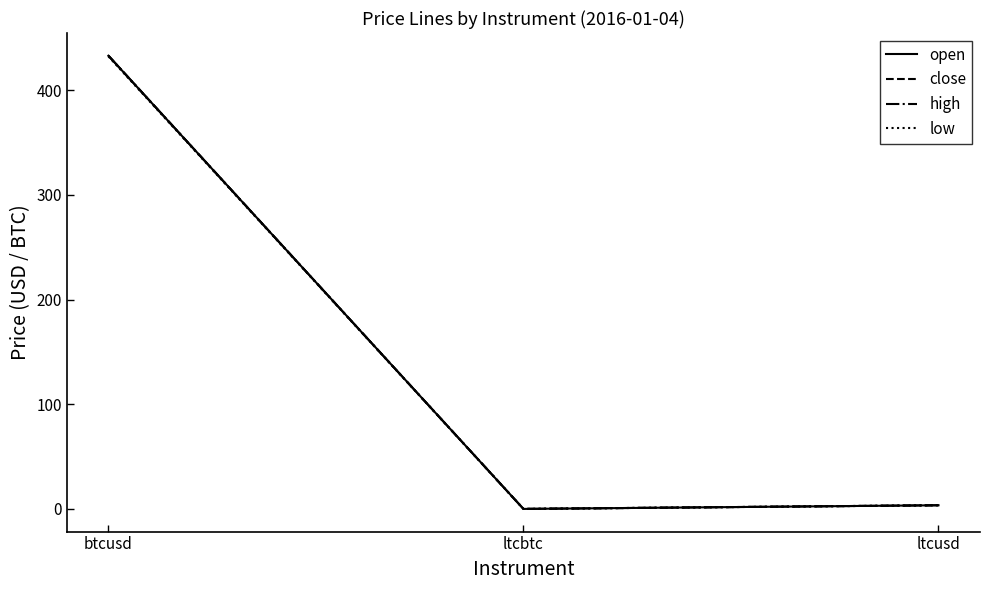

True or false: low has a value of 0.0 at ltcbtc.

True